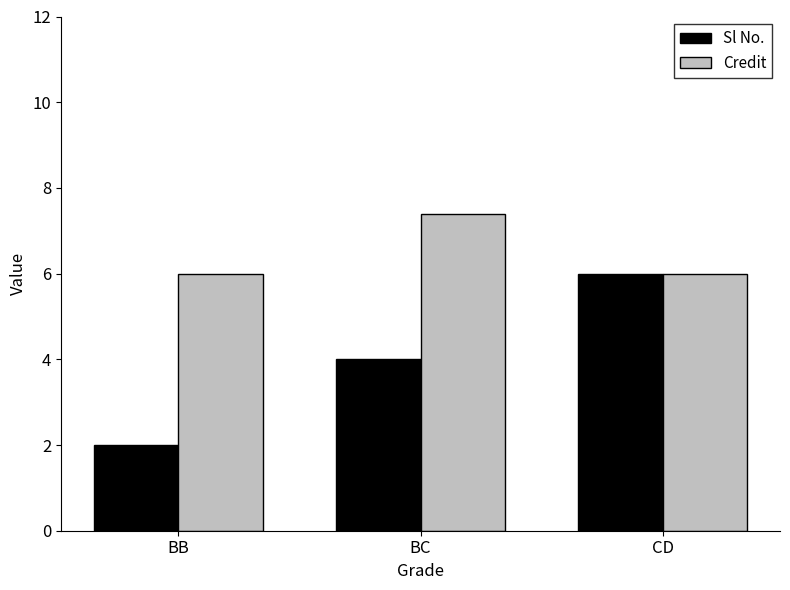

Does the chart contain any negative values?

No